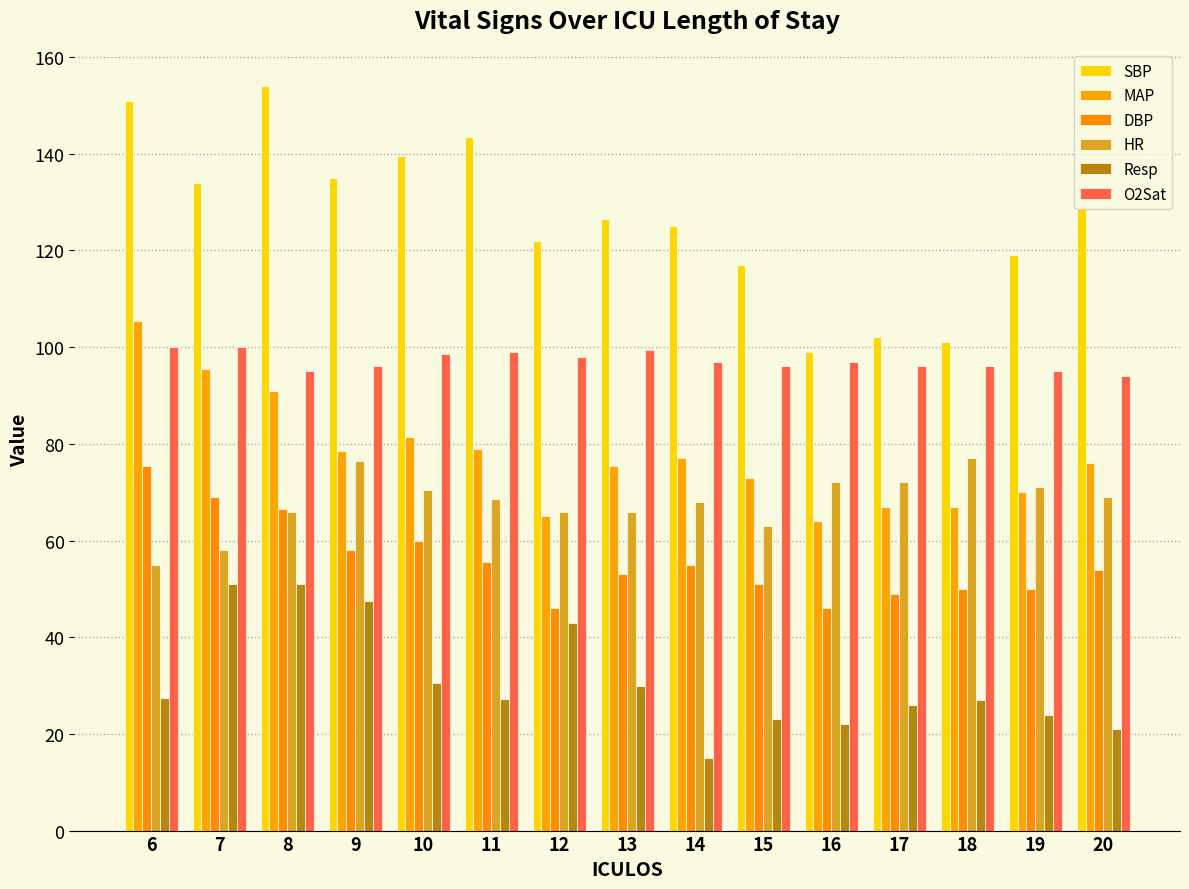

What is the spread (max minus min) of values at 19?

95.0